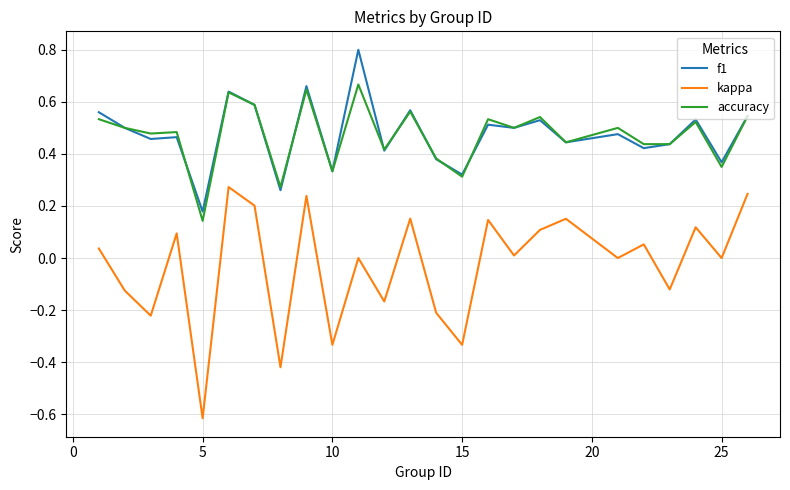

How many lines are shown in the chart?

3